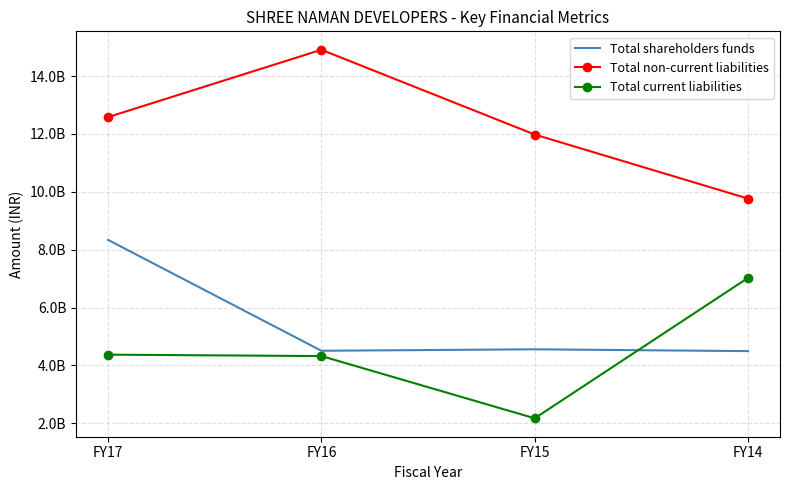

At how many categories does at least one series exceed 14243700302?

1